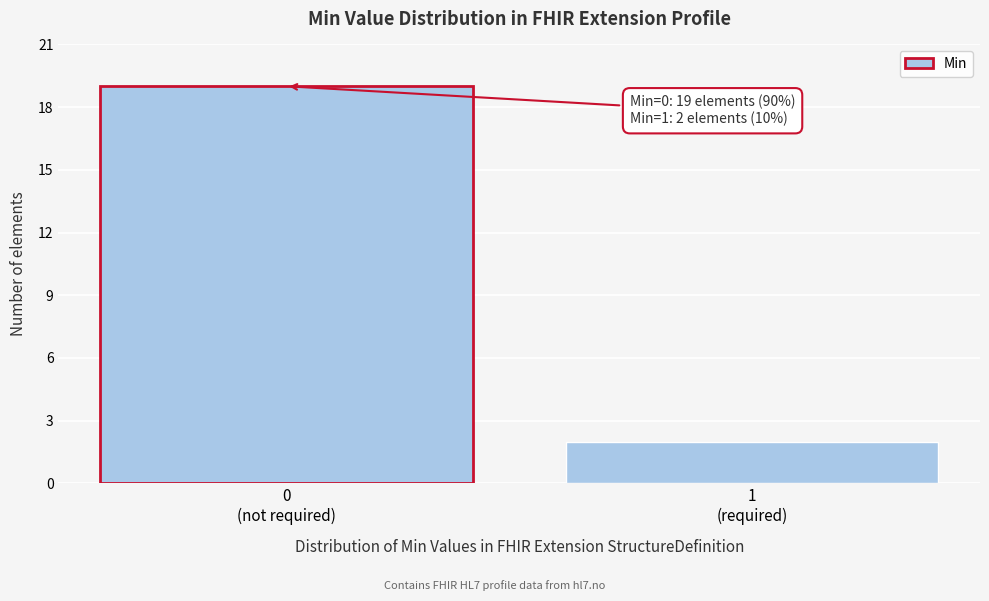

Reading left to right, what are all the values shown in this chart?

19	2